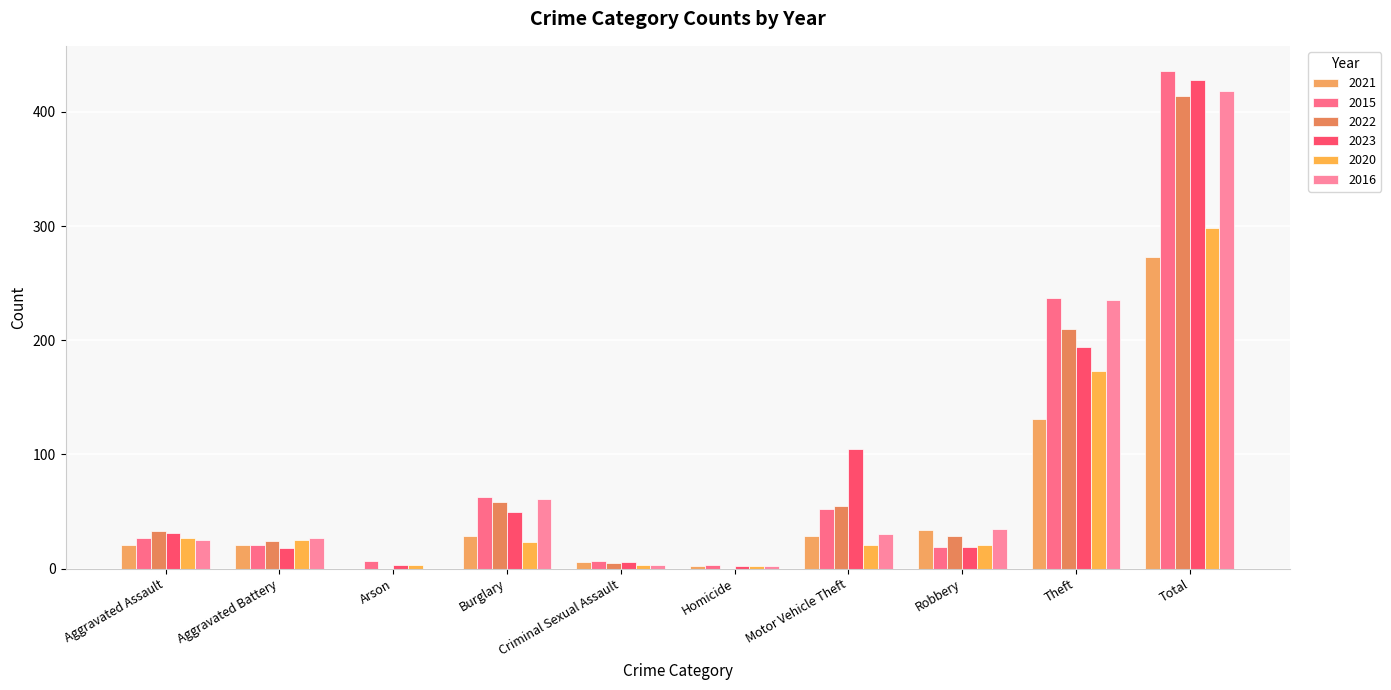

Reading right to left, what are all the values shown in this chart?

2021: 273	131	34	29	2	6	29	0	21	21
2015: 436	237	19	52	3	7	63	7	21	27
2022: 414	210	29	55	0	5	58	0	24	33
2023: 428	194	19	105	2	6	50	3	18	31
2020: 298	173	21	21	2	3	23	3	25	27
2016: 418	235	35	30	2	3	61	0	27	25